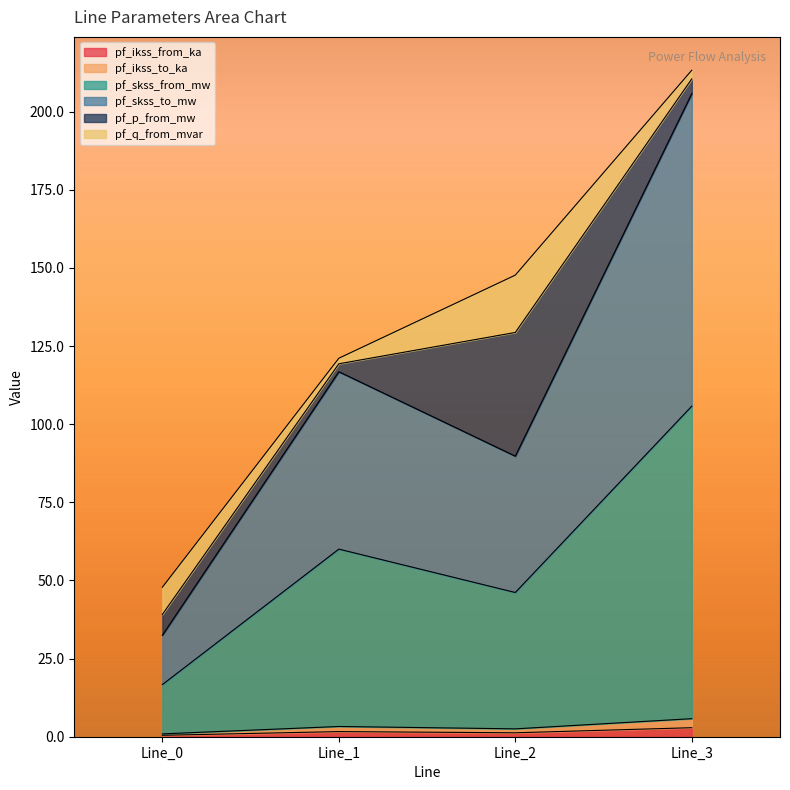

Count the pf_ikss_from_ka values in the range 1 to 2.

2